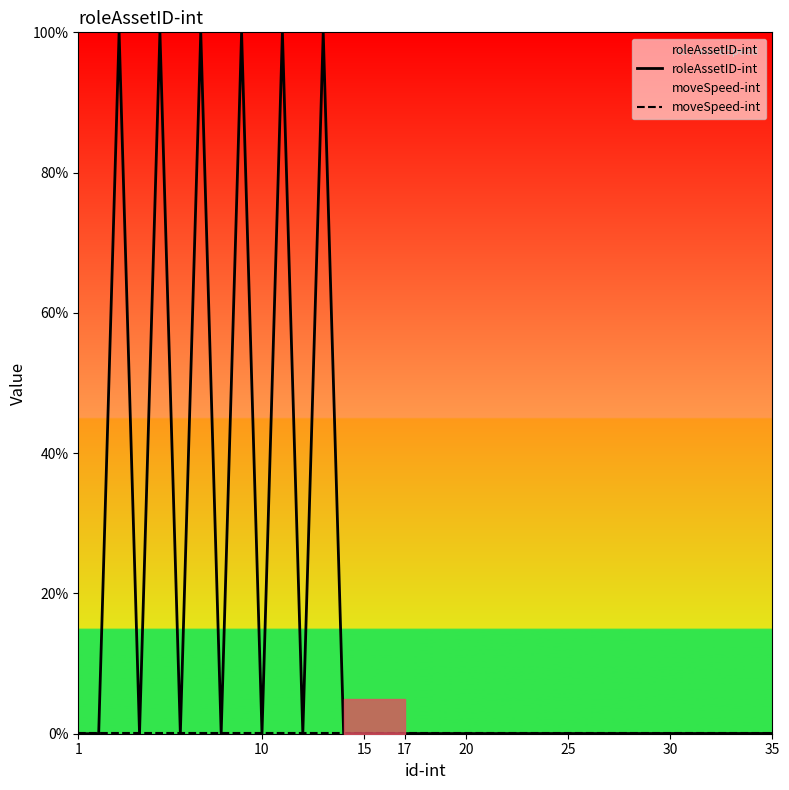

At how many categories does at least one series exceed 17?

6